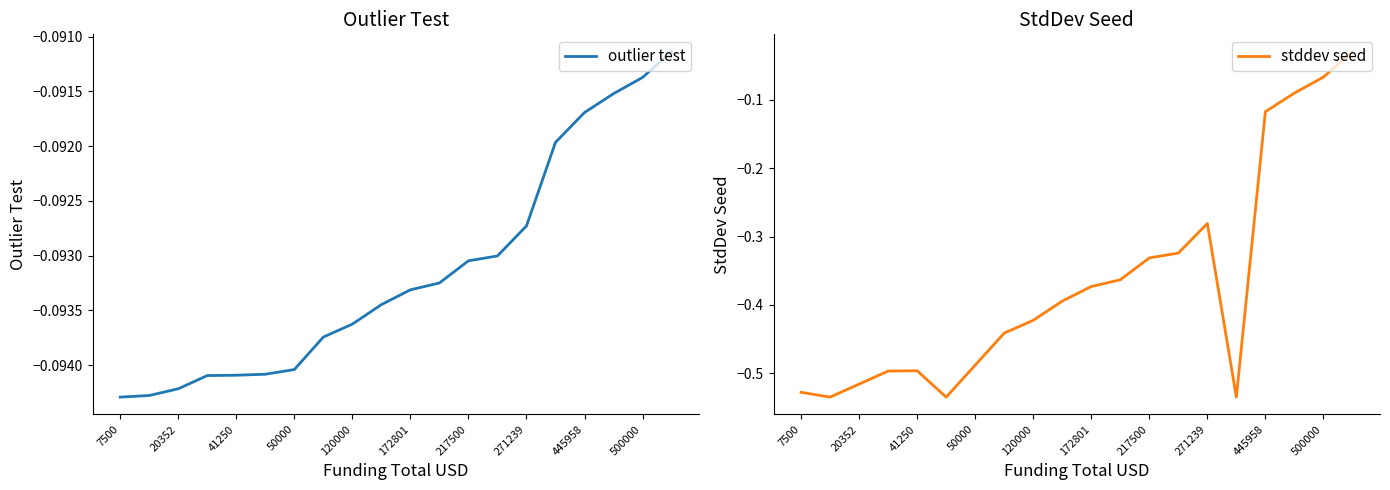

Where do outlier test and stddev seed first cross each other?

16 and 17